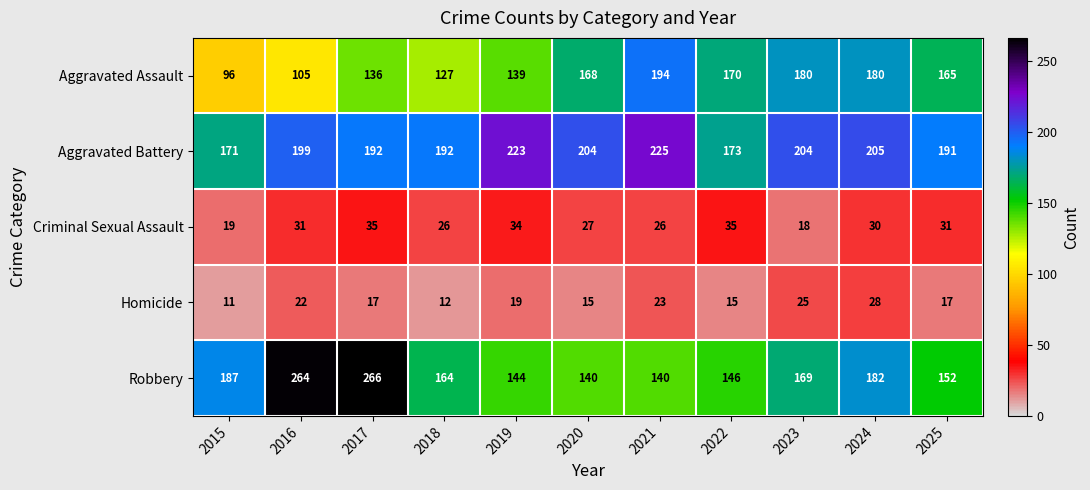

Which category has the highest value in the Homicide series?

2024